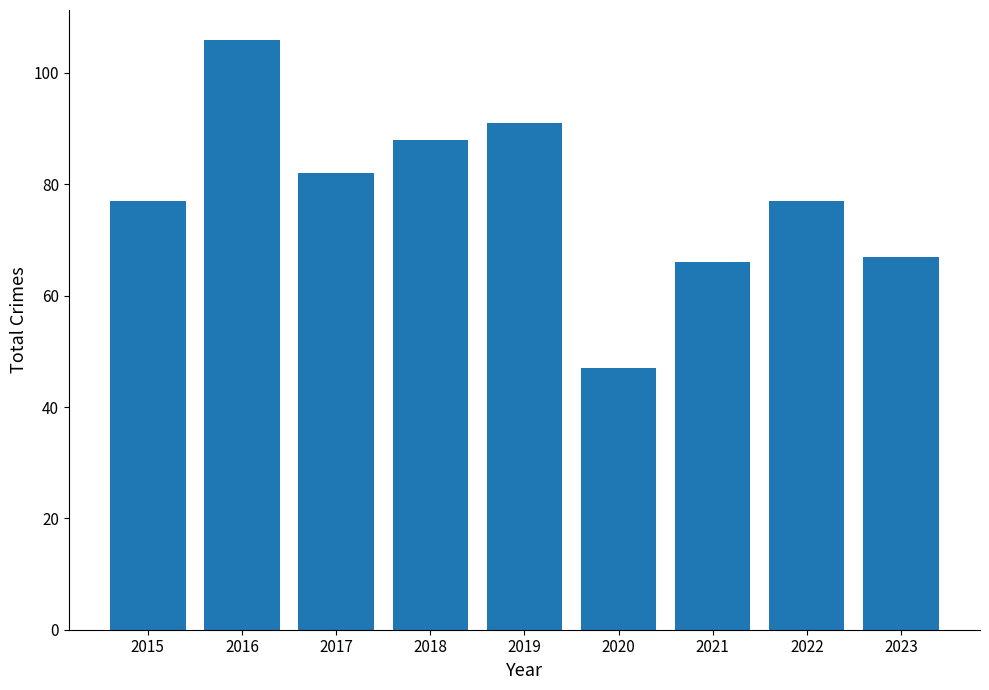

What is the value of the 1st bar from the left?

77